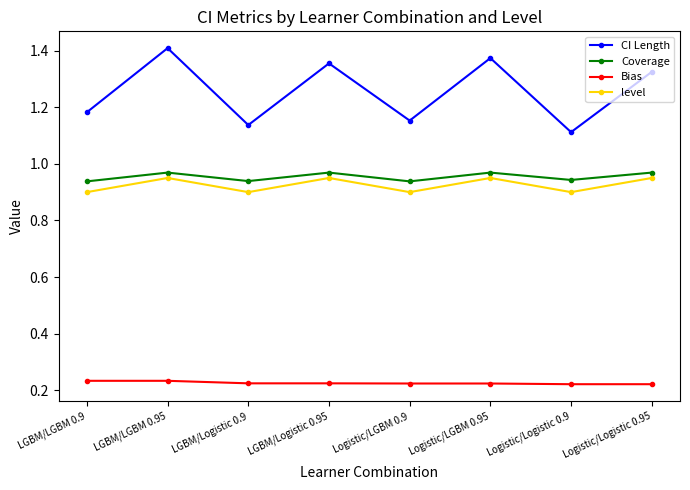

True or false: CI Length and Coverage intersect in this chart.

False